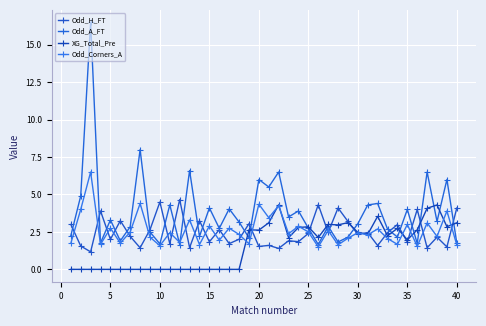

True or false: XG_Total_Pre and Odd_A_FT intersect in this chart.

True